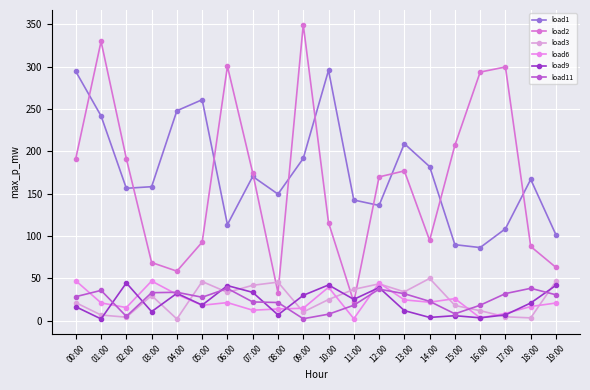

At 11:00, list the series in order from smallest to largest.

load6, load11, load2, load9, load3, load1